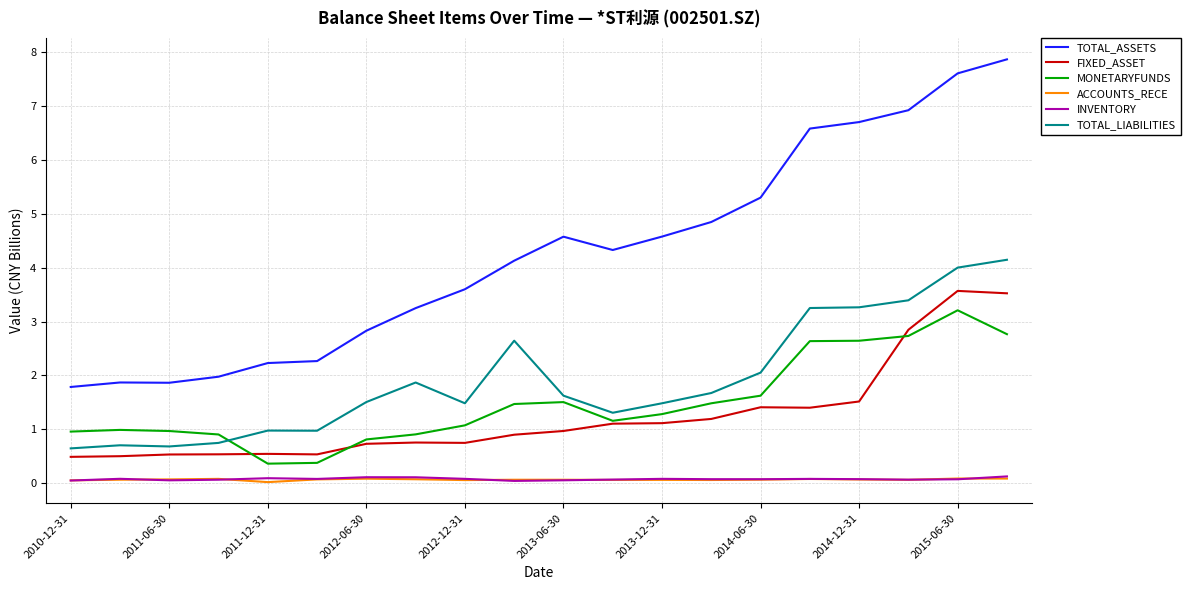

True or false: INVENTORY and FIXED_ASSET intersect in this chart.

False